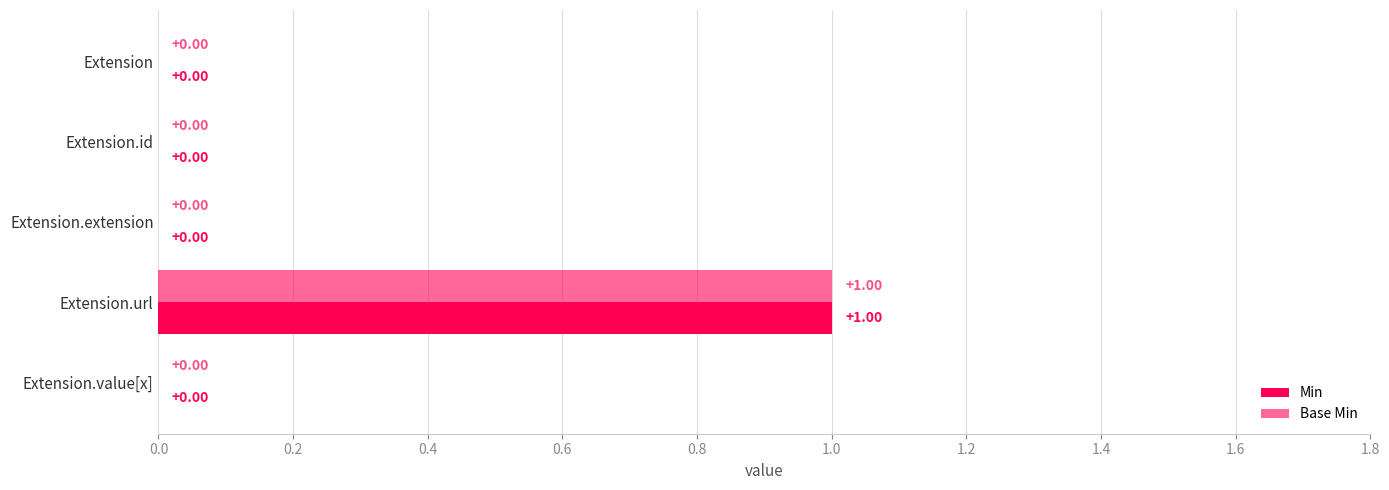

How many positive values does the Min series have?

1